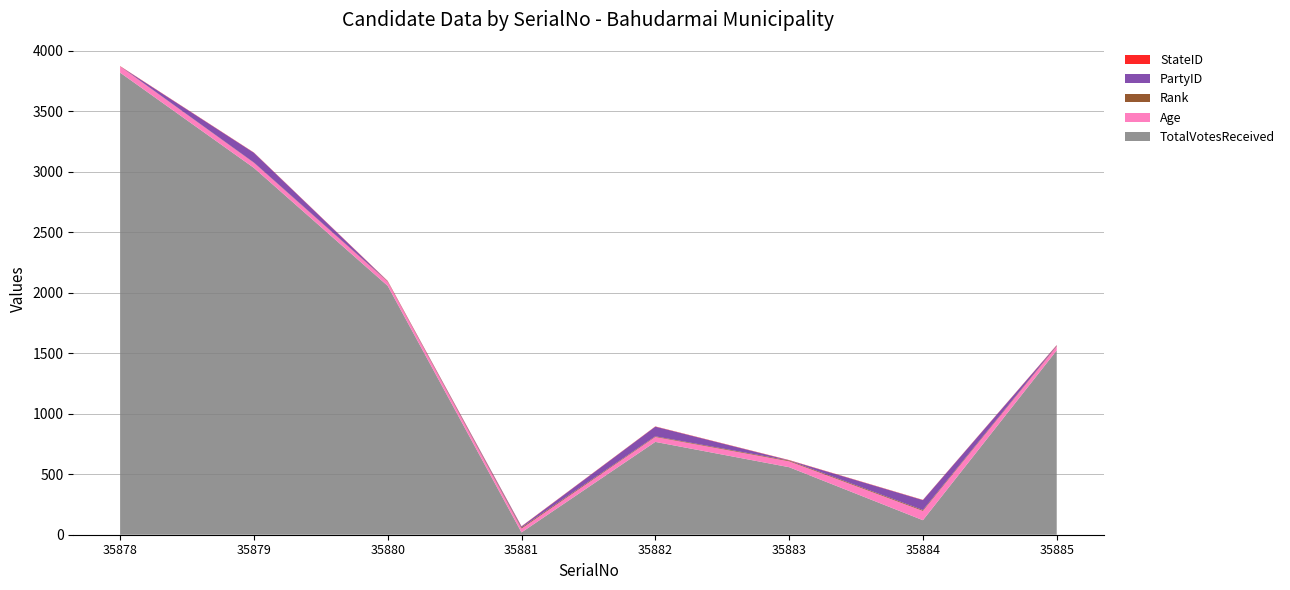

Reading right to left, transcribe all the data shown in this chart.

TotalVotesReceived: 35885=1523	35884=120	35883=558	35882=767	35881=19	35880=2056	35879=3031	35878=3818
Age: 35885=34	35884=77	35883=49	35882=41	35881=32	35880=35	35879=42	35878=51
Rank: 35885=4	35884=7	35883=6	35882=5	35881=8	35880=3	35879=2	35878=1
PartyID: 35885=4	35884=82	35883=2	35882=80	35881=9	35880=1	35879=81	35878=0
StateID: 35885=2	35884=2	35883=2	35882=2	35881=2	35880=2	35879=2	35878=2